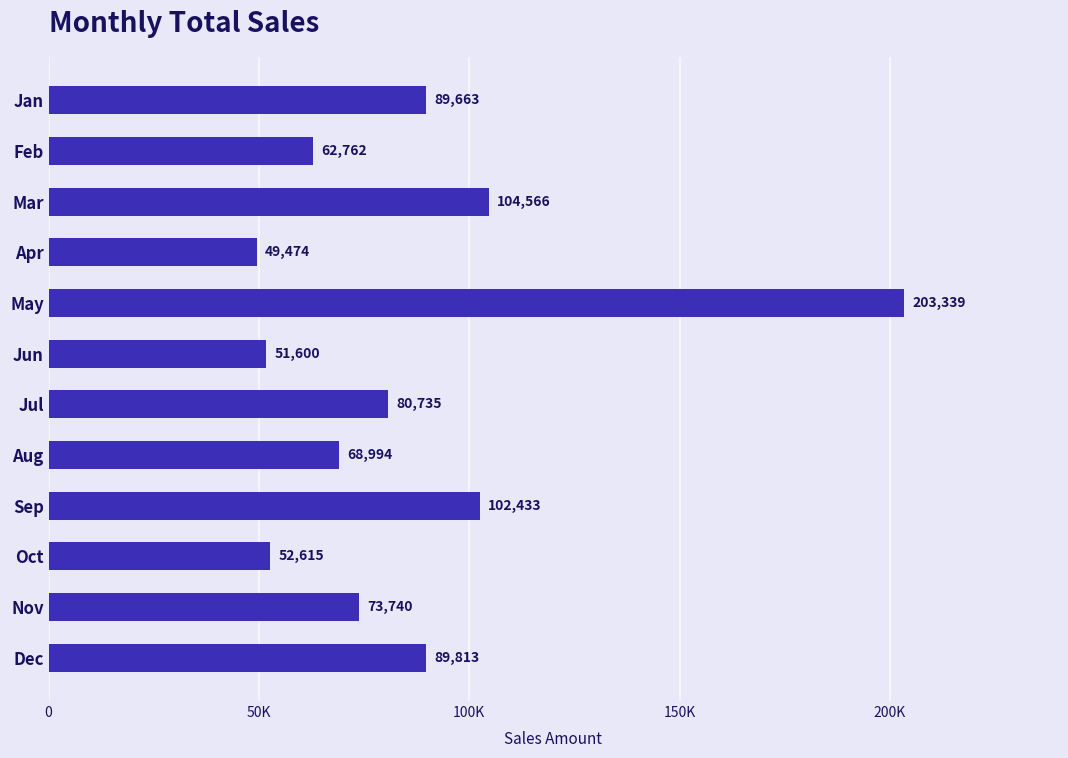

Are the bars grouped side by side (vs. stacked)?

No